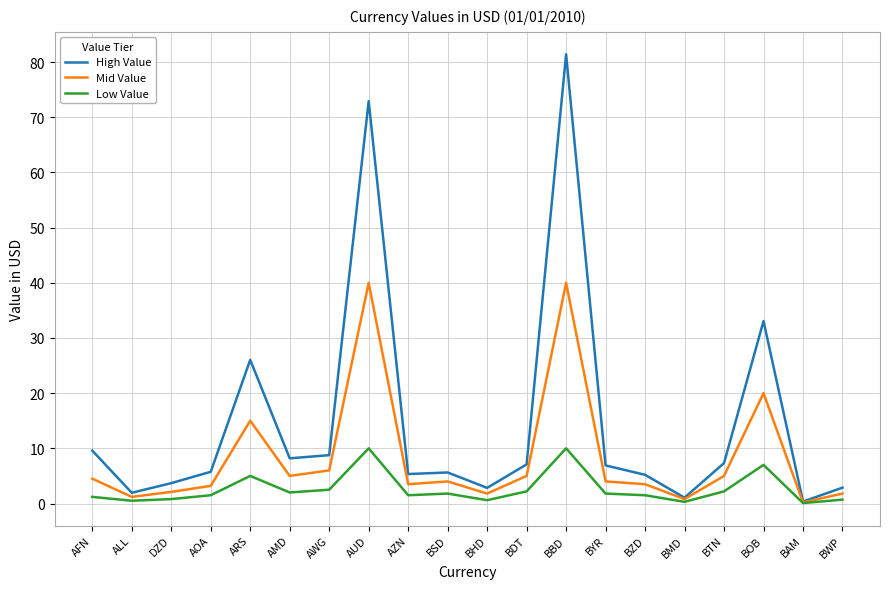

What is the total value across all series at BOB?

60.1